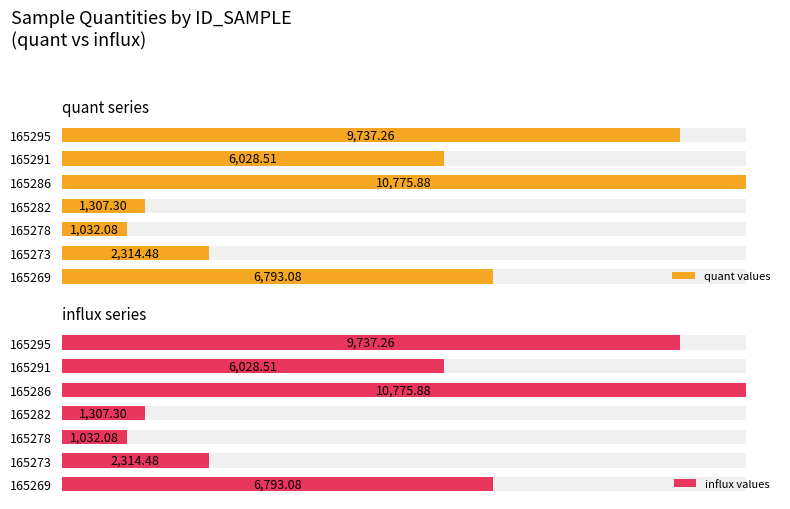

What is the sum of the influx values values at 0 and 4?

17569.0